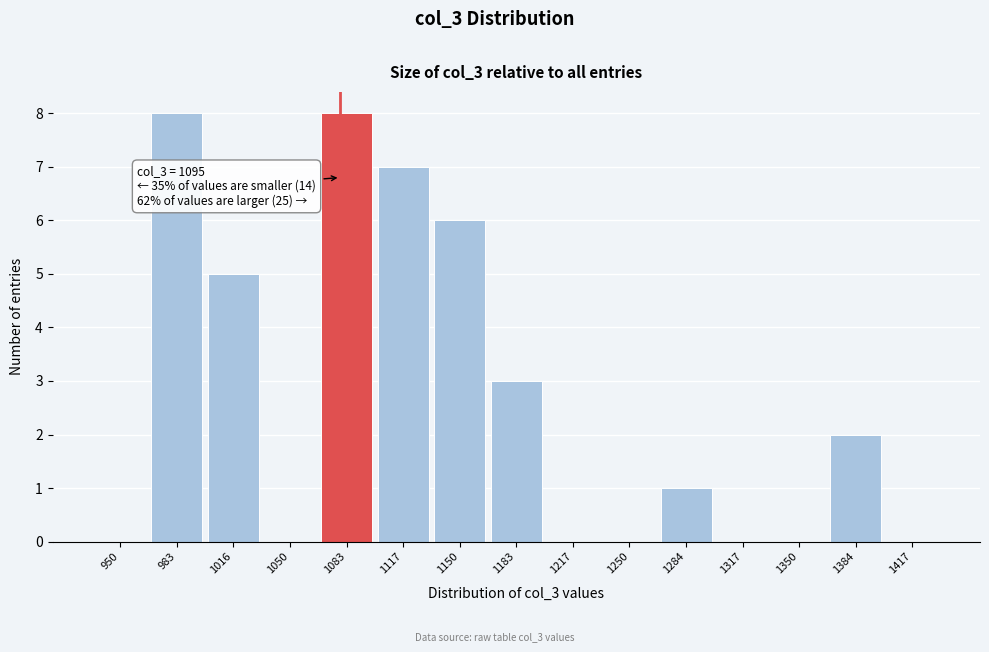

Reading right to left, what are all the values shown in this chart?

1417=0	1384=2	1350=0	1317=0	1284=1	1250=0	1217=0	1183=3	1150=6	1117=7	1083=8	1050=0	1016=5	983=8	950=0